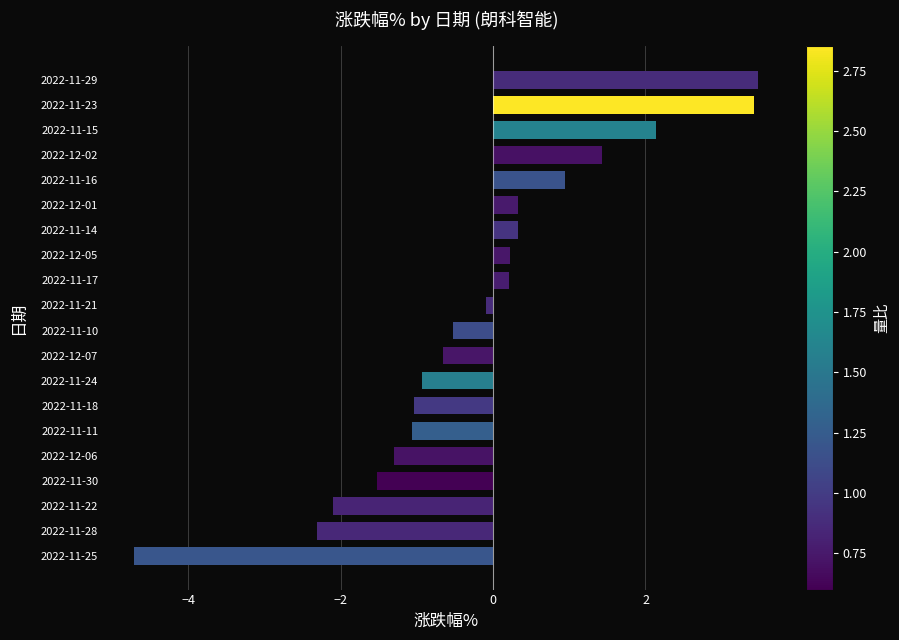

Where is the data nearest to the value 0?

2022-11-21